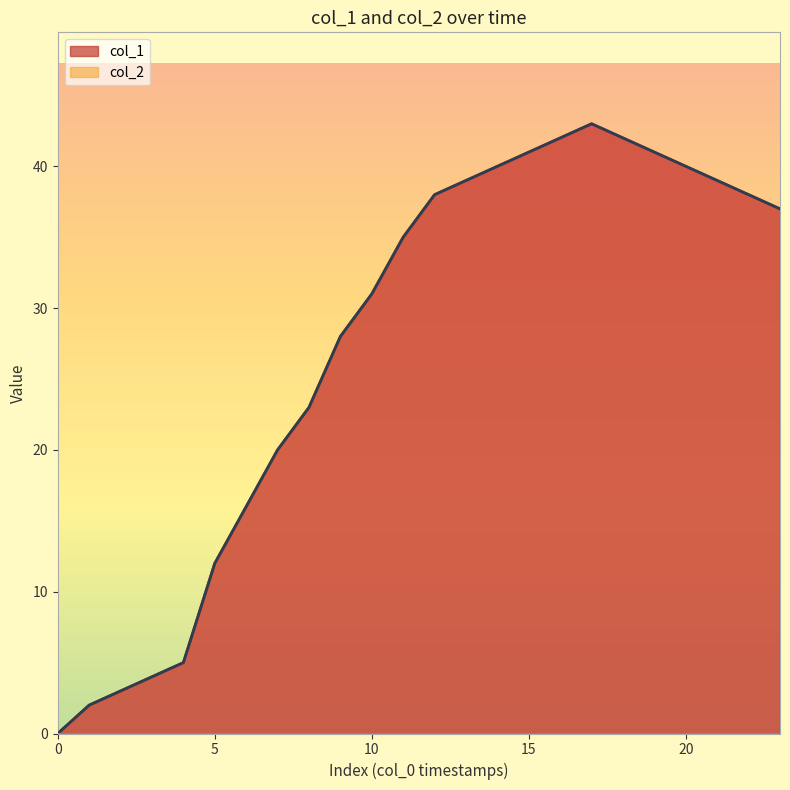

True or false: col_1_line has a value of 37 at 23.

True